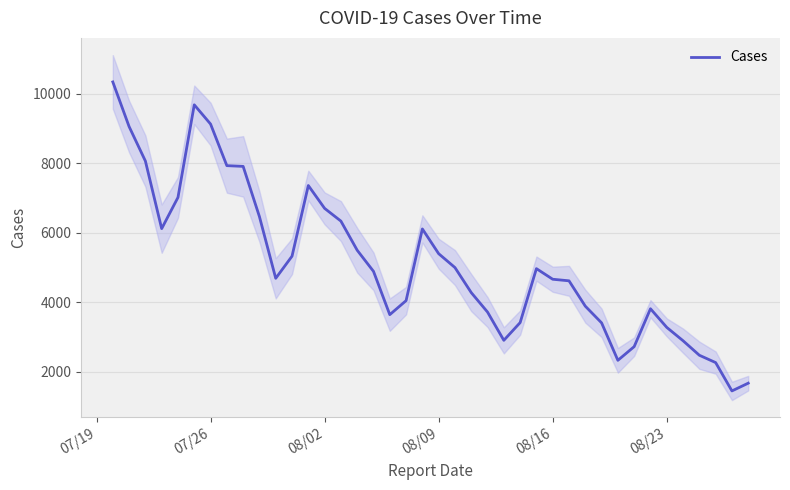

What is the lowest value of the Cases series?

1455